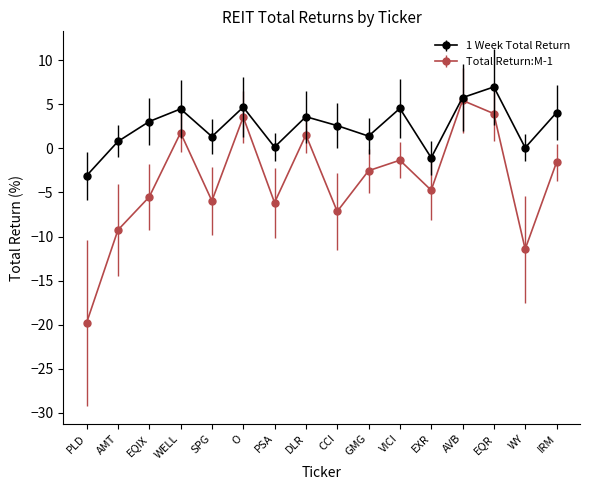

What is the label of the 10th point from the right?

PSA